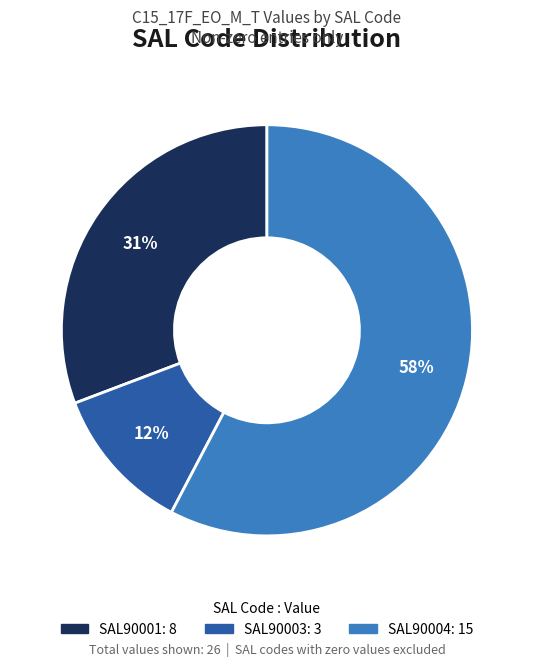

Is there any slice that represents more than half of the pie?

Yes